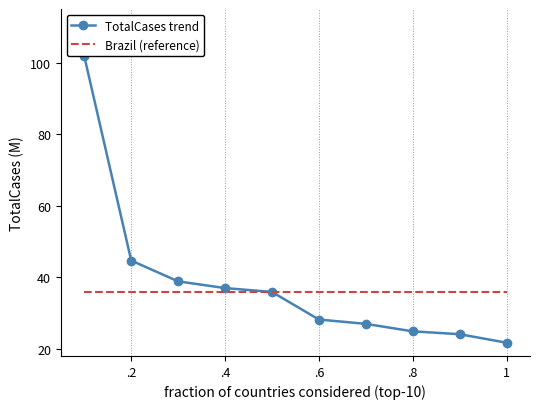

Which series has the largest range (max minus min)?

TotalCases trend